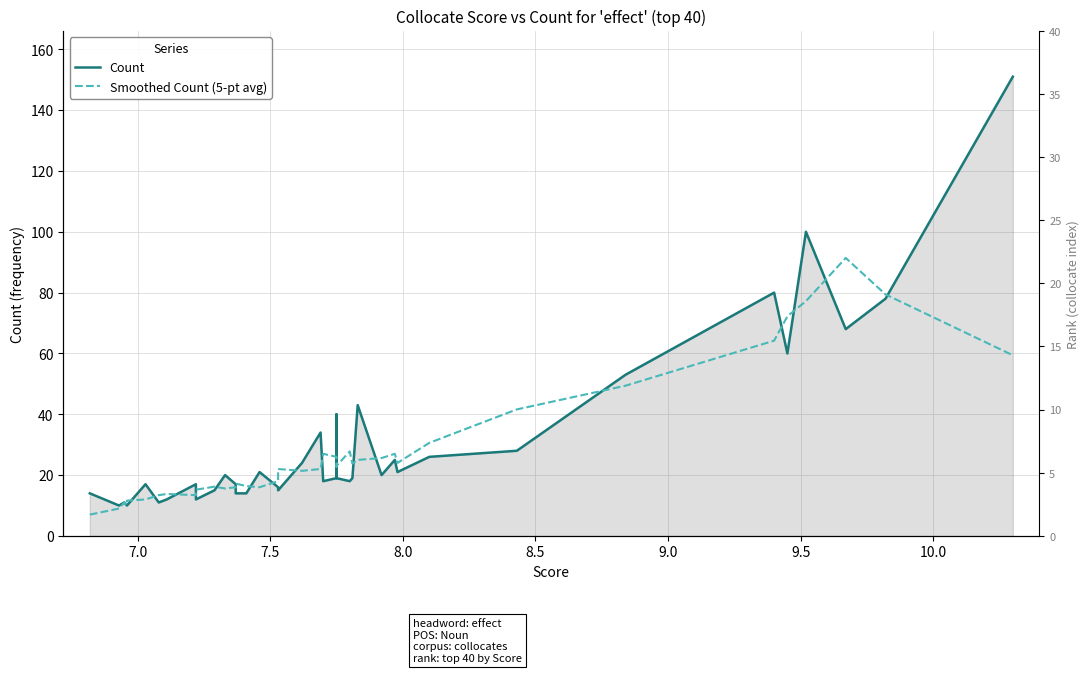

How many interior local valleys does the Count series have?

10